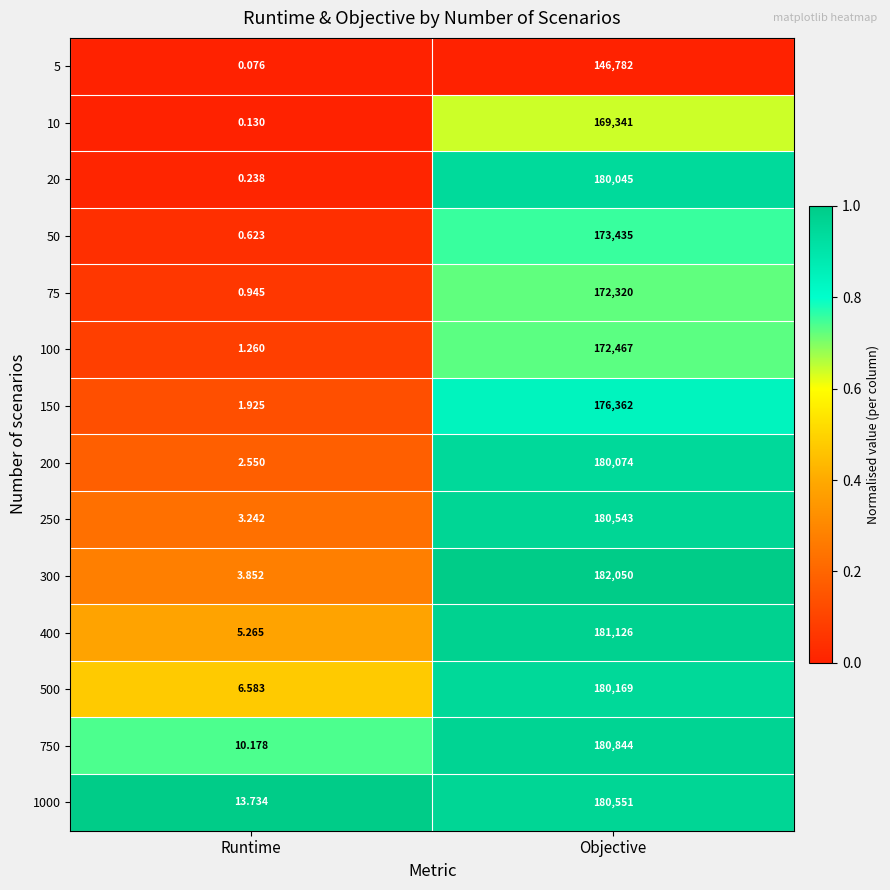

Which category has the highest value across all series?

Objective